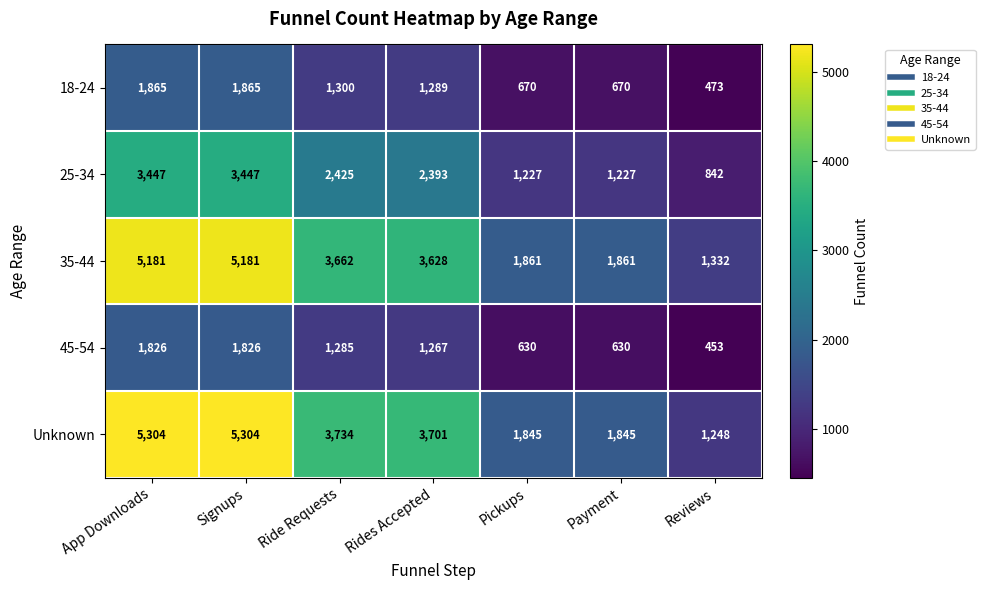

True or false: 25-34 has a value of 1227 at Pickups.

True